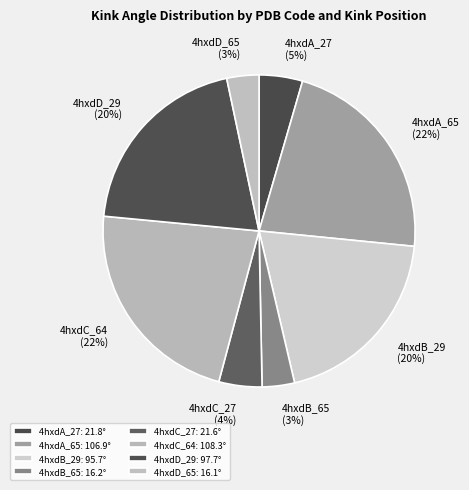

Which has a higher value, 4hxdD_65 or 4hxdB_65?

4hxdB_65